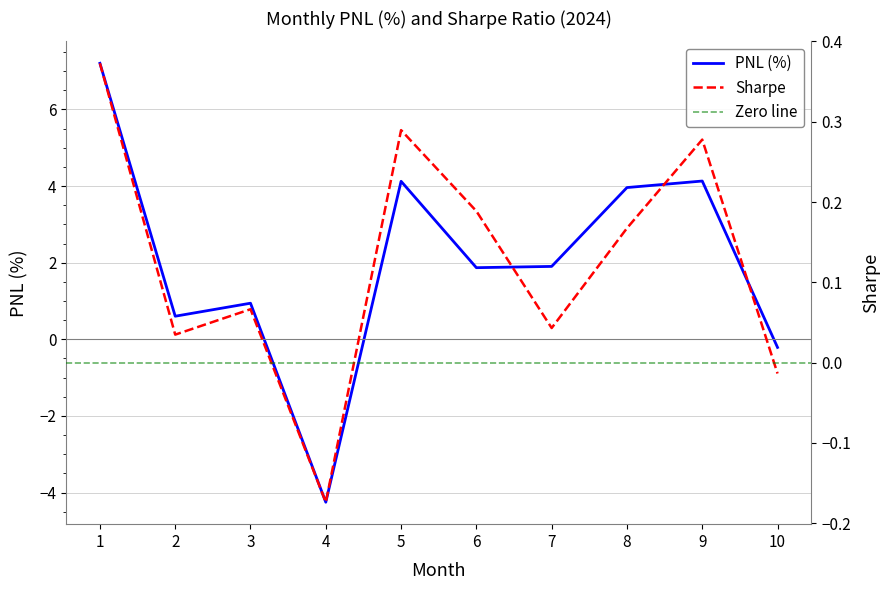

How many lines are shown in the chart?

2